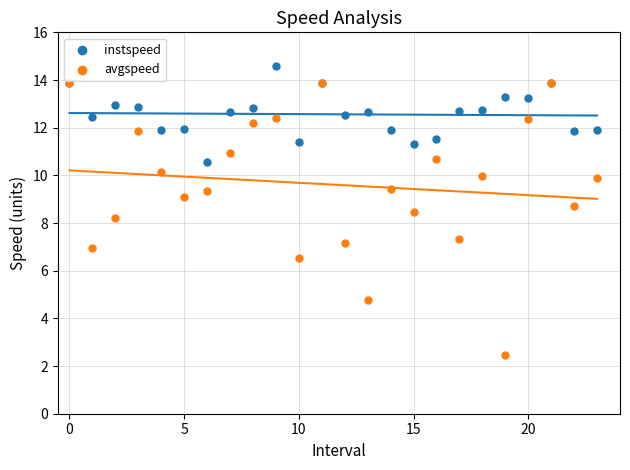

What are all the series names shown in the legend?

instspeed, avgspeed